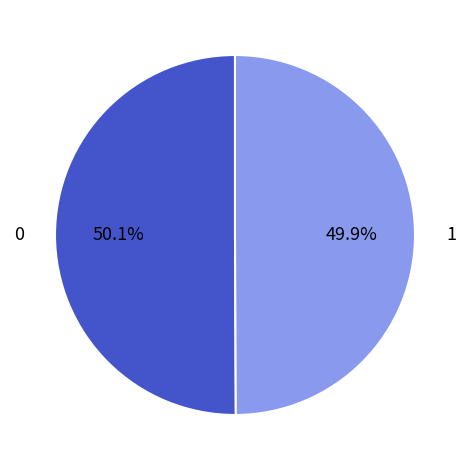

True or false: 1 accounts for 50% of the total.

True